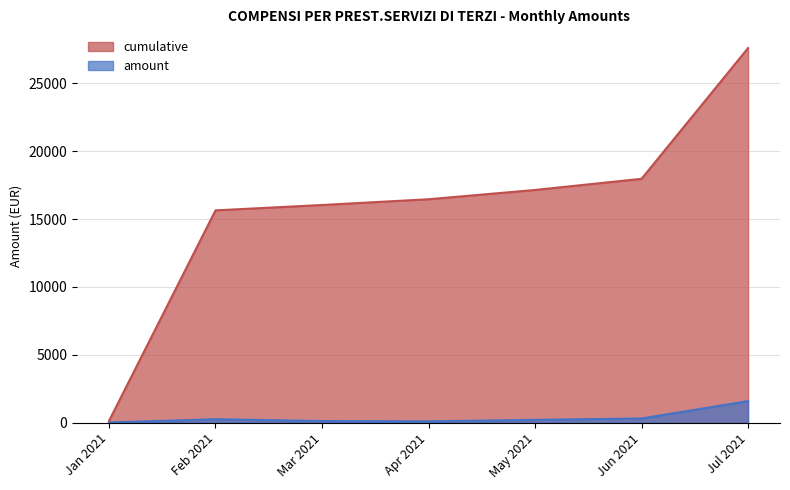

Which category has the lowest value in the cumulative series?

Jan 2021